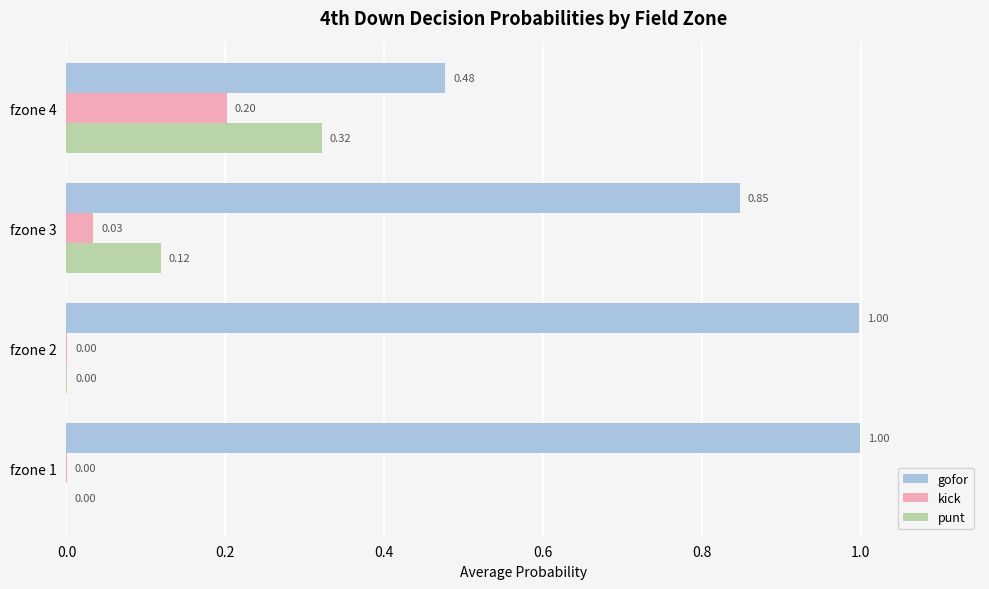

Which series has the largest total across all categories?

gofor